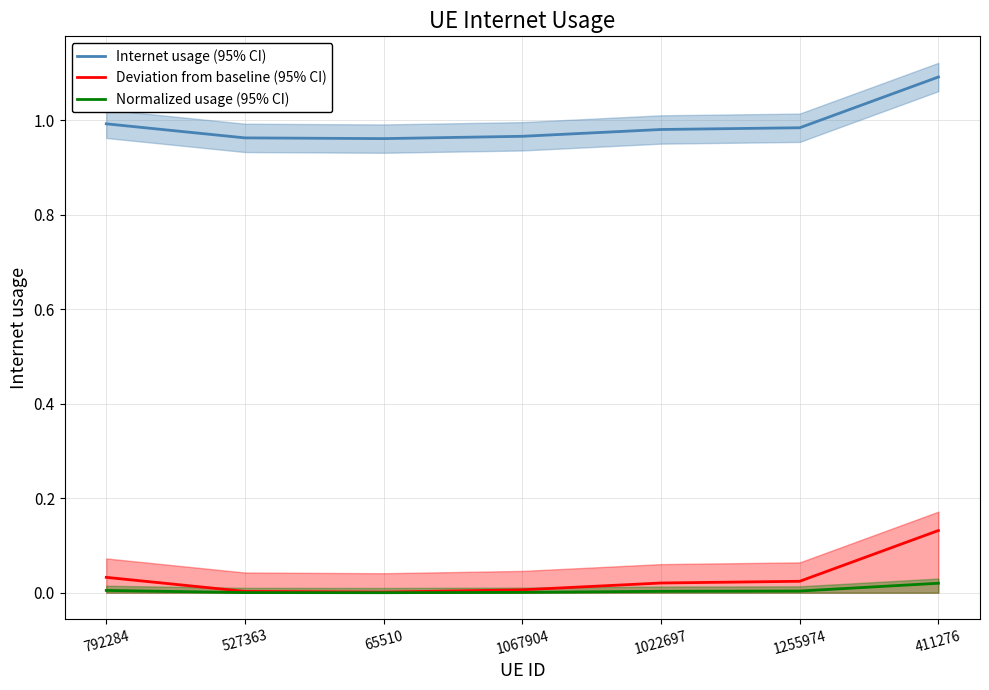

Between 411276 and 1022697, which is larger?

411276